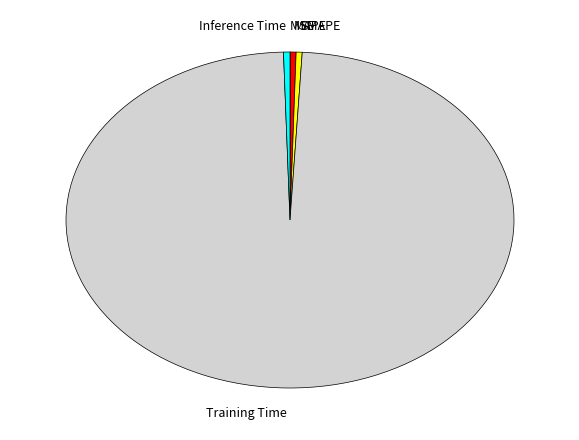

Is the sum of SMAPE and Training Time greater than half?

Yes